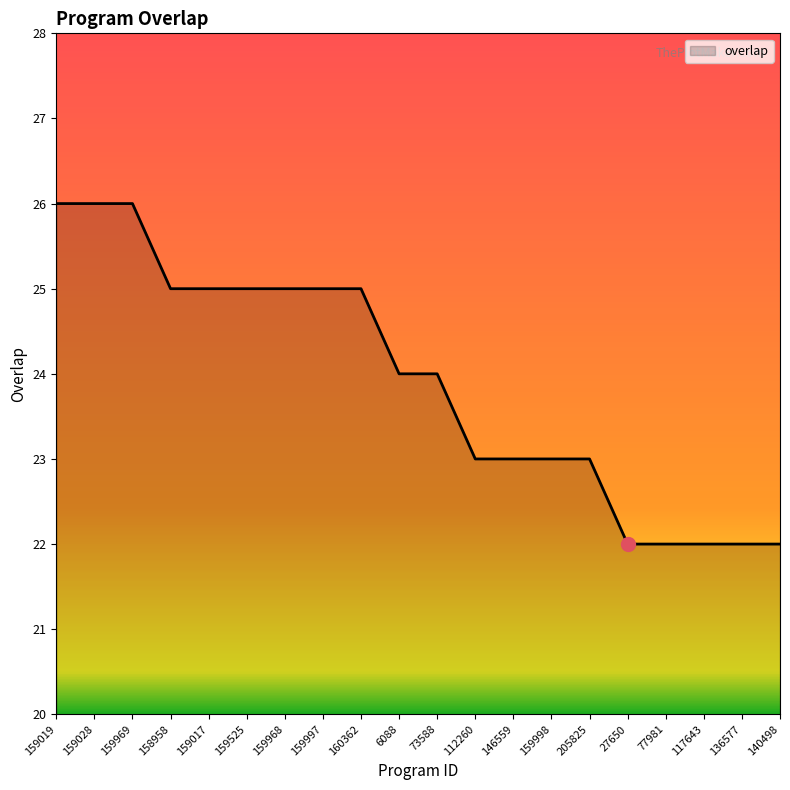

True or false: the data shows 35 at 159969.

False